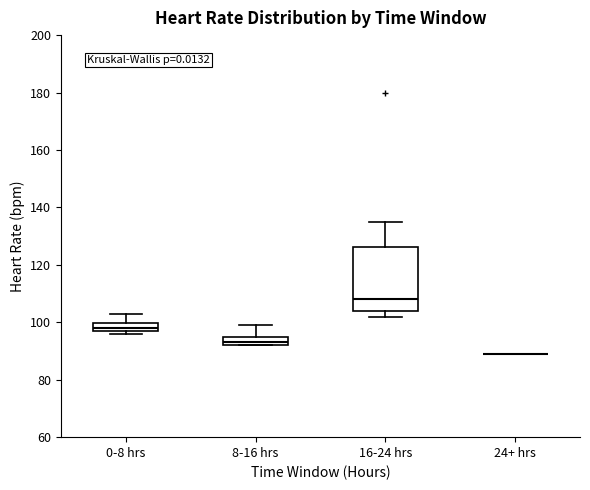

Which box is the tallest, from its lower edge to its upper edge?

16-24 hrs